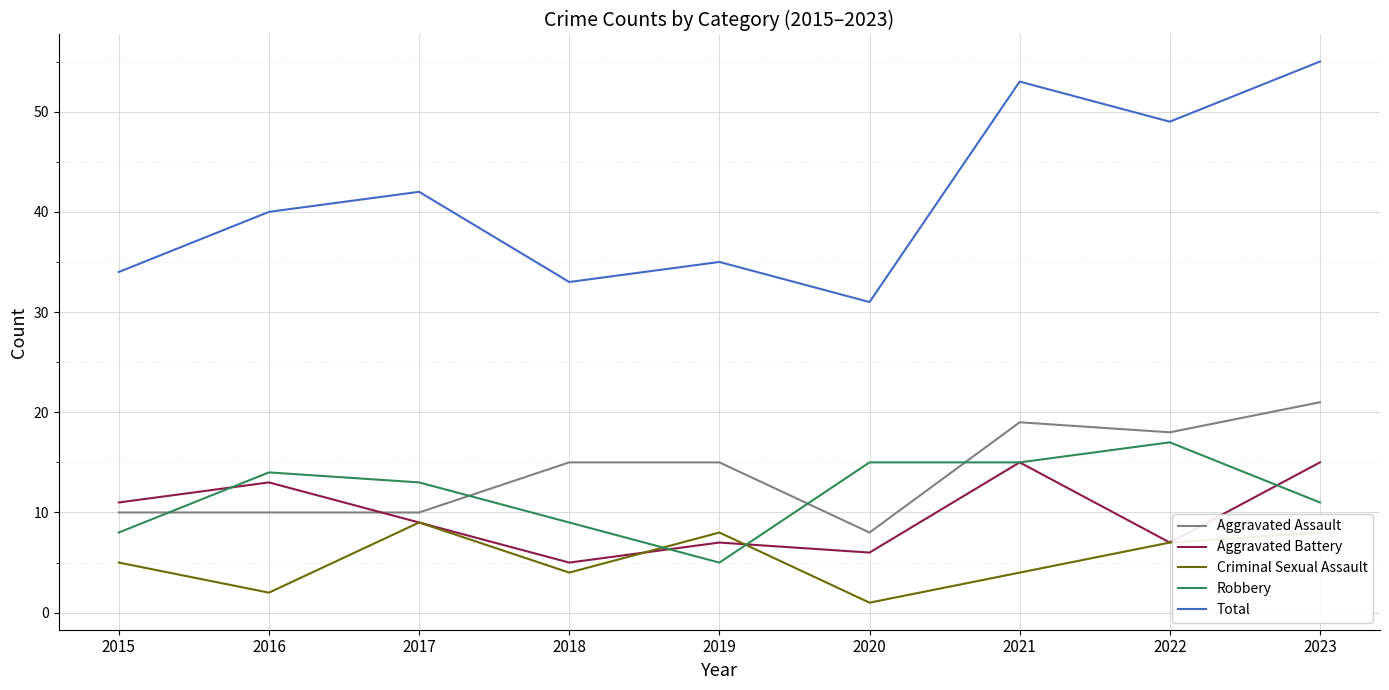

What is the total value across all series at 2021?

106